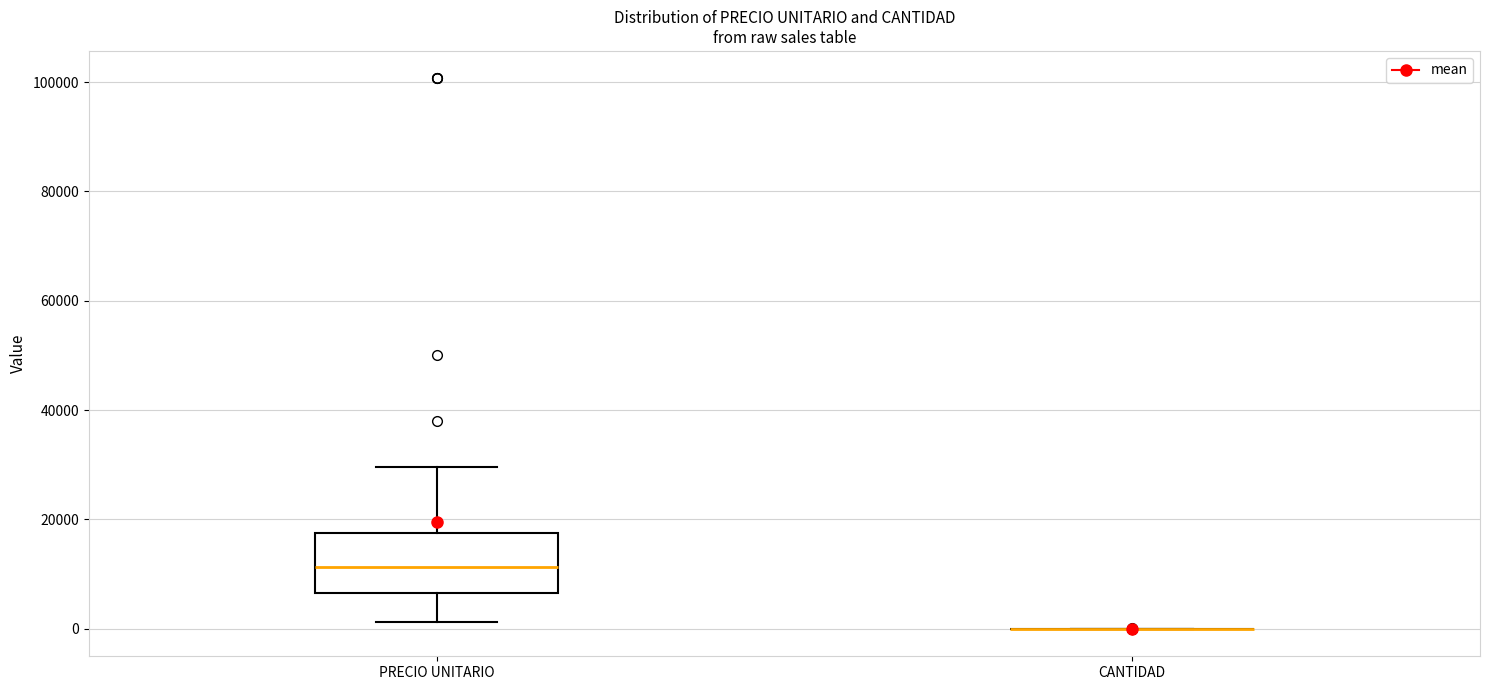

Reading left to right, read every box against the y-axis: the position of its median line, the range the box covers, and the ends of its whiskers. The values are not printed on the chart, so give them approximately, as read against the axis.

PRECIO UNITARIO: median 12000, box 6000 to 18000, whiskers 2000 to 30000
CANTIDAD: box collapsed to a line at 0, whiskers 0 to 0